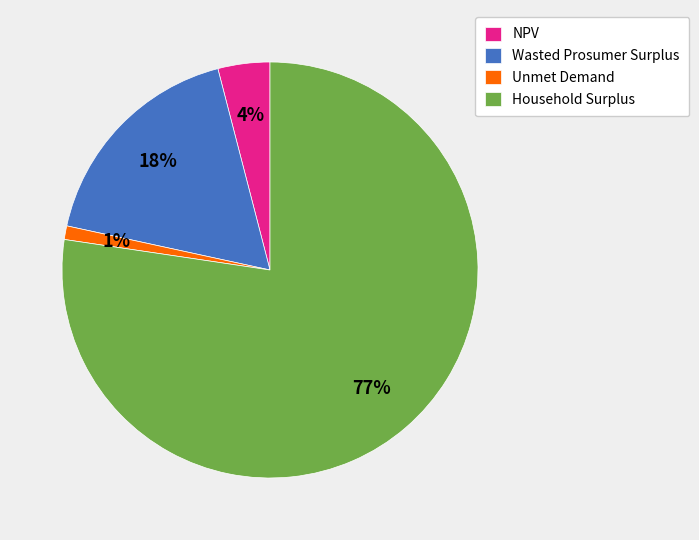

Approximately how many times larger is the value at Household Surplus compared to NPV?

19.2